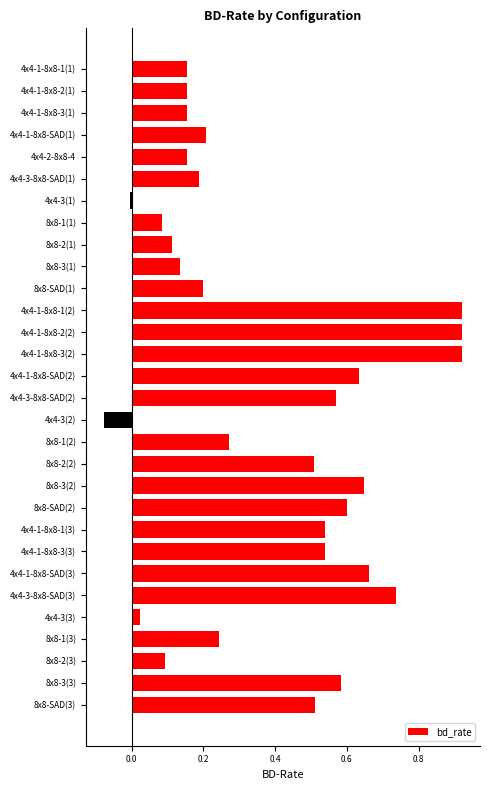

Which has a higher value, 4x4-1-8x8-SAD(2) or 8x8-3(3)?

4x4-1-8x8-SAD(2)